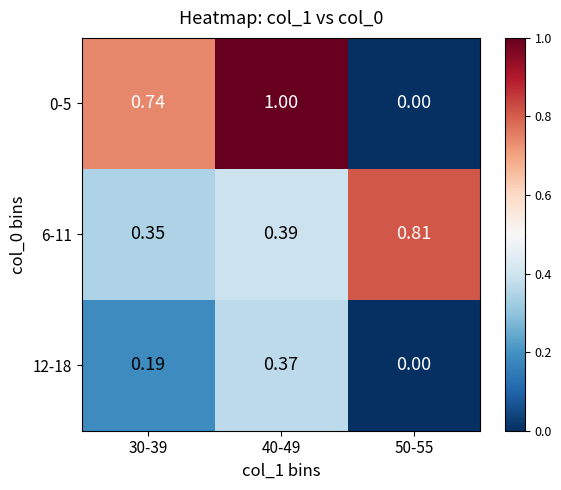

At which category is the sum across all series the highest?

40-49